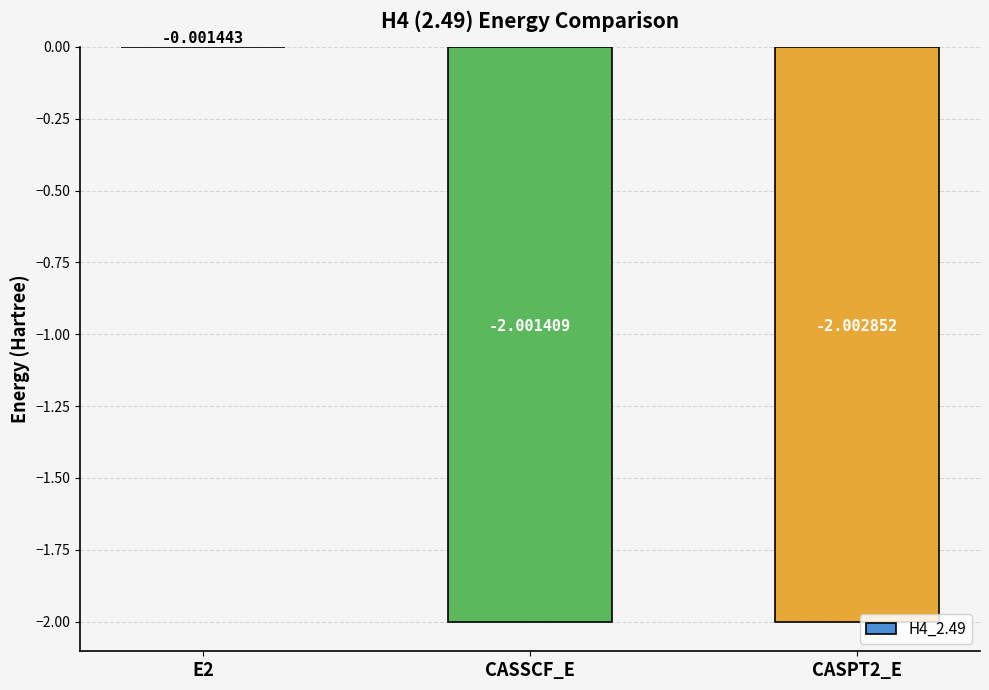

Which has a higher value, E2 or CASSCF_E?

E2